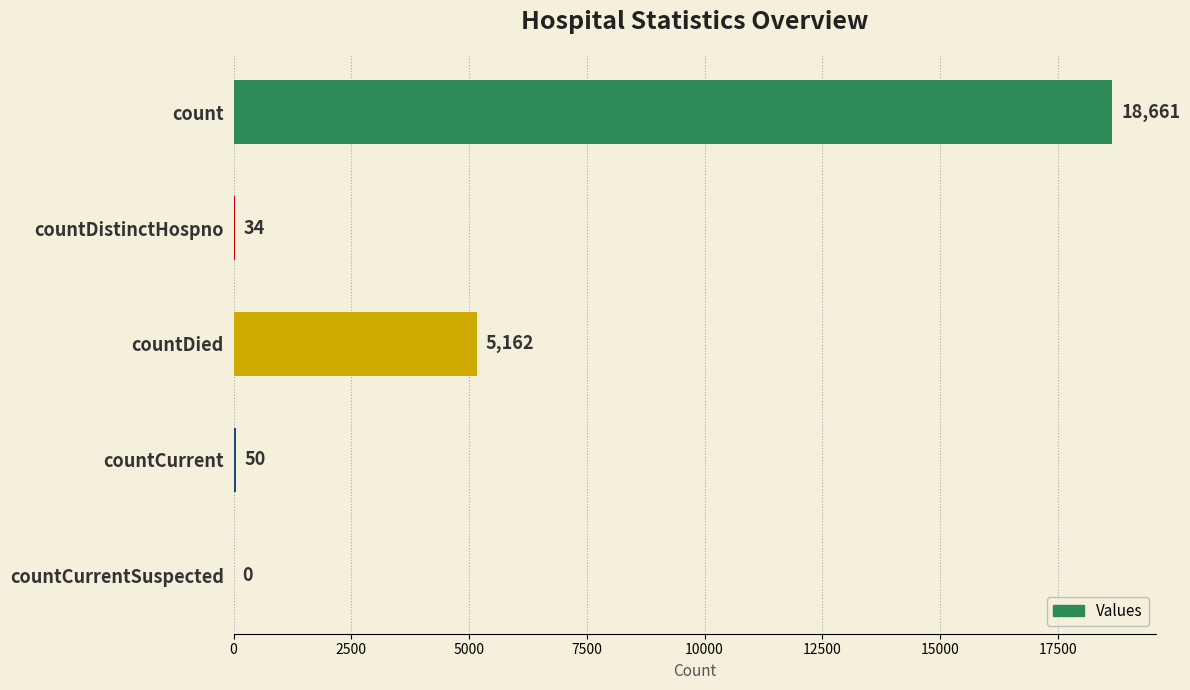

Between count and countCurrentSuspected, which is larger?

count